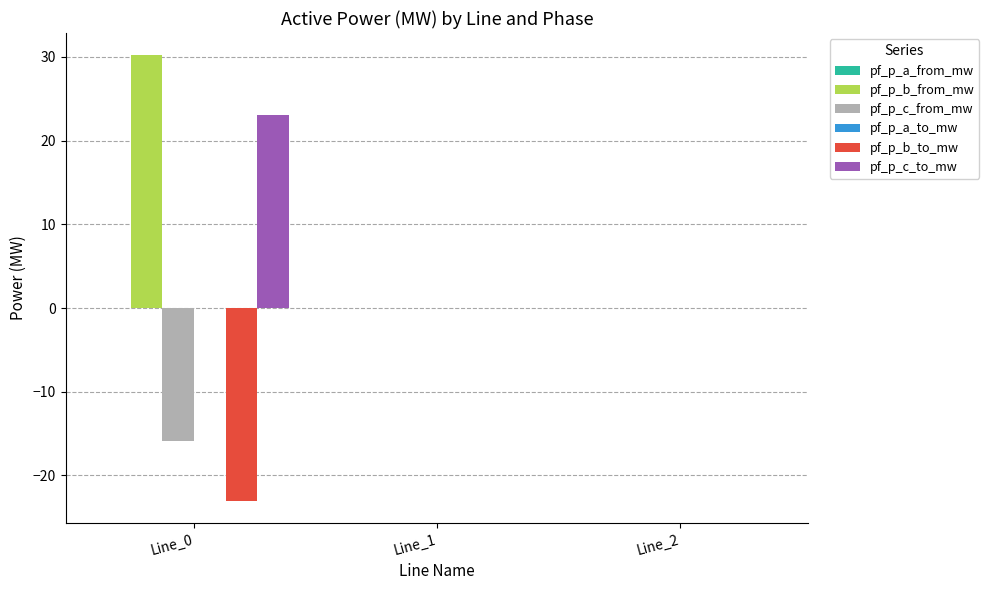

How many groups of bars are there?

3